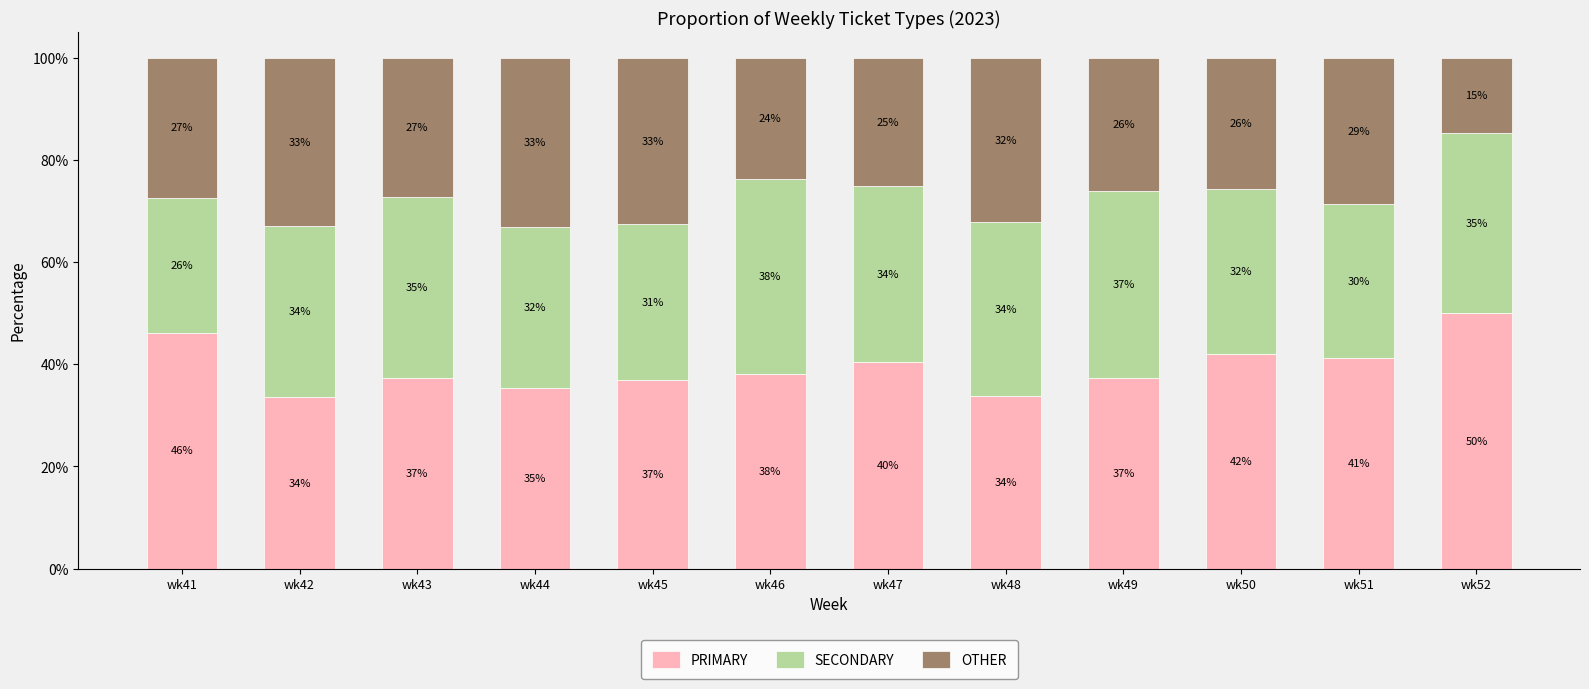

What is the total value across all series at wk50?

100.0